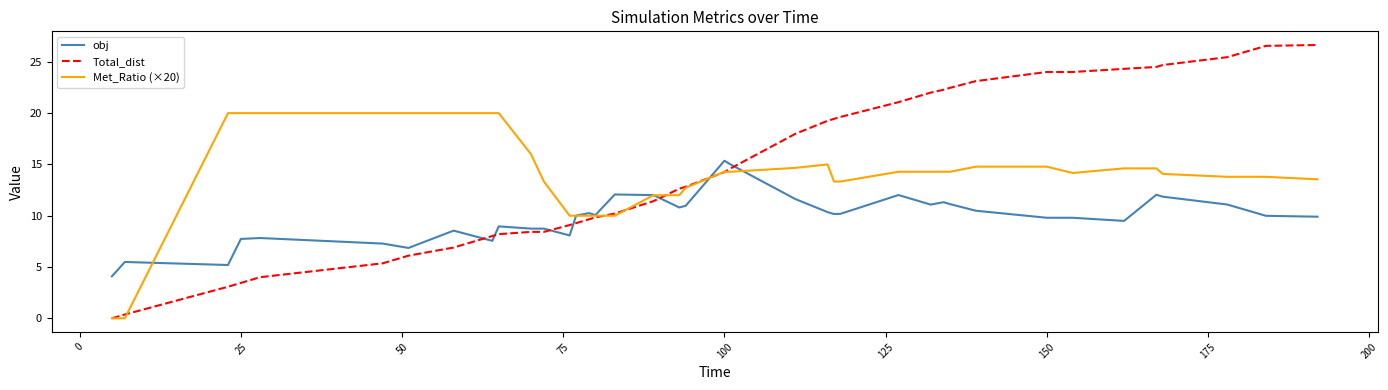

True or false: obj and Met_Ratio (×20) intersect in this chart.

True